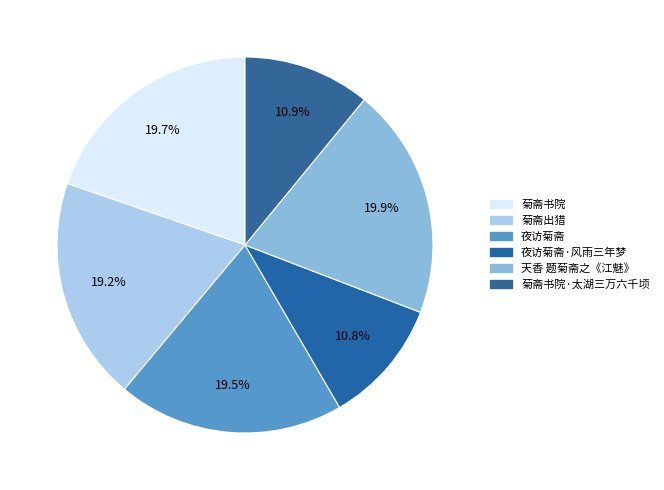

What is the largest slice in the pie chart?

天香 题菊斋之《江魅》